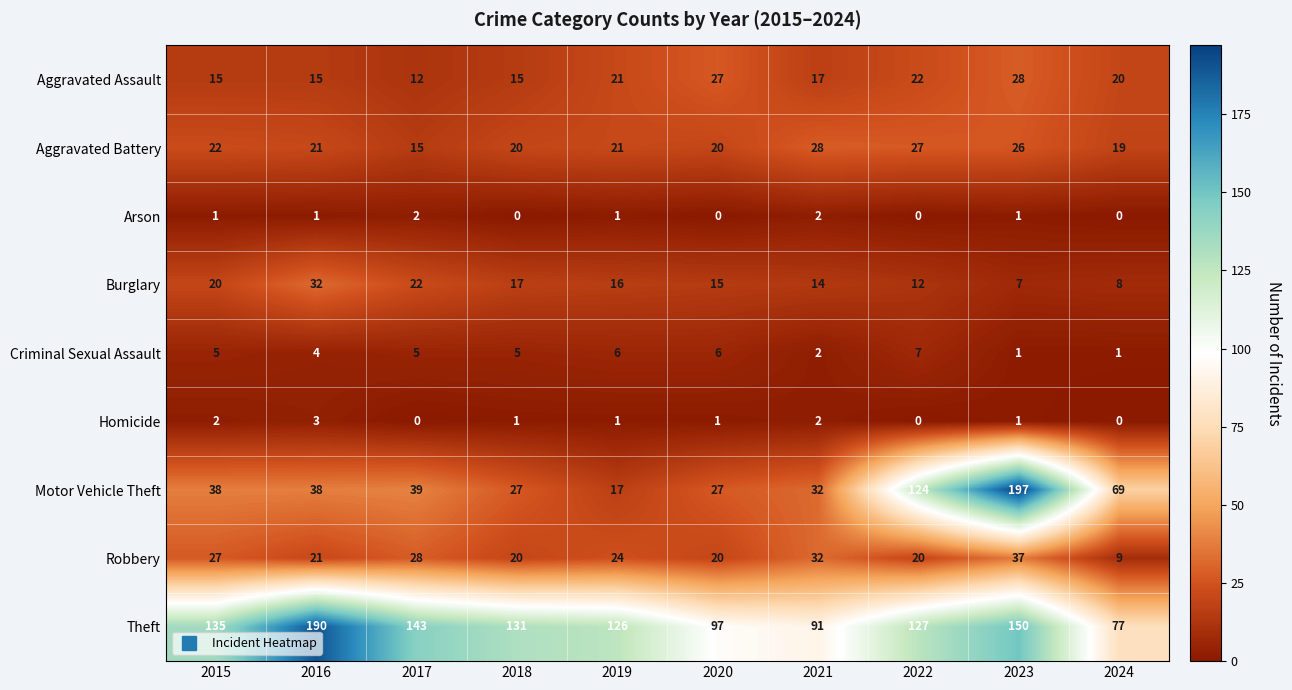

True or false: Motor Vehicle Theft has a value of 48 at 2021.

False